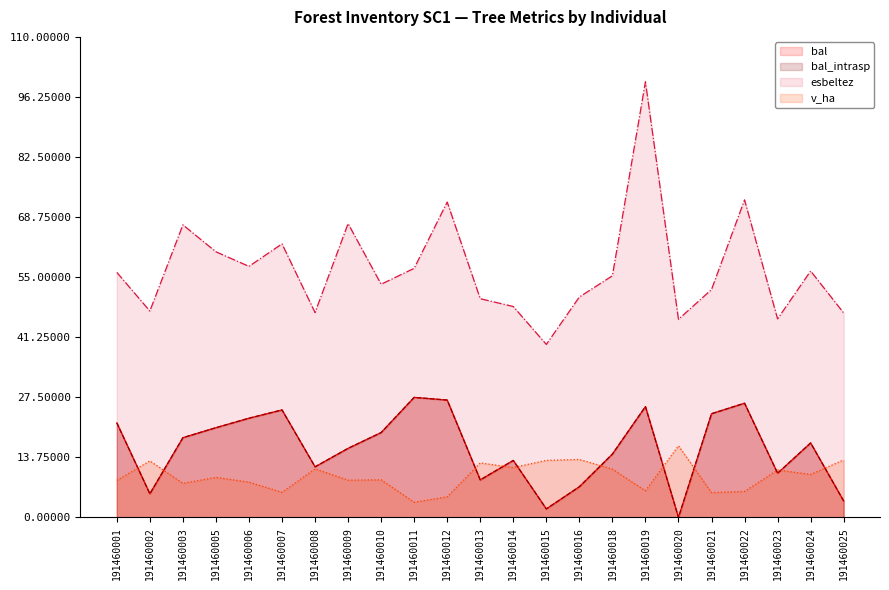

At 191460020, list the series in order from largest to smallest.

esbeltez, v_ha, bal, bal_intrasp